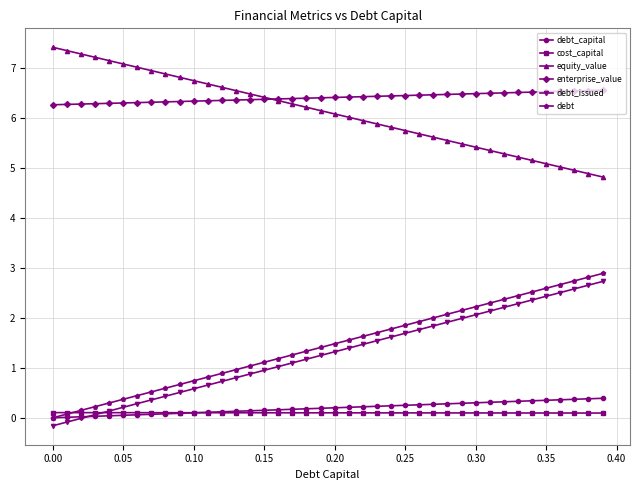

How many times do equity_value and enterprise_value cross each other?

1